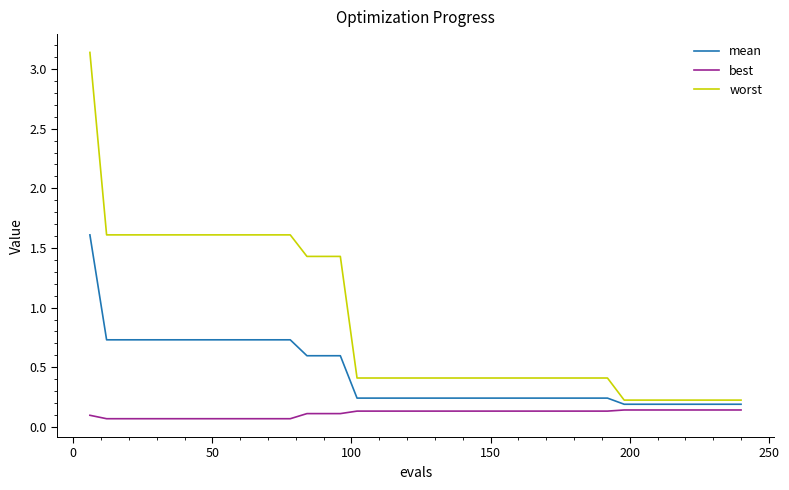

List the series in order of their peak value, lowest first.

best, mean, worst